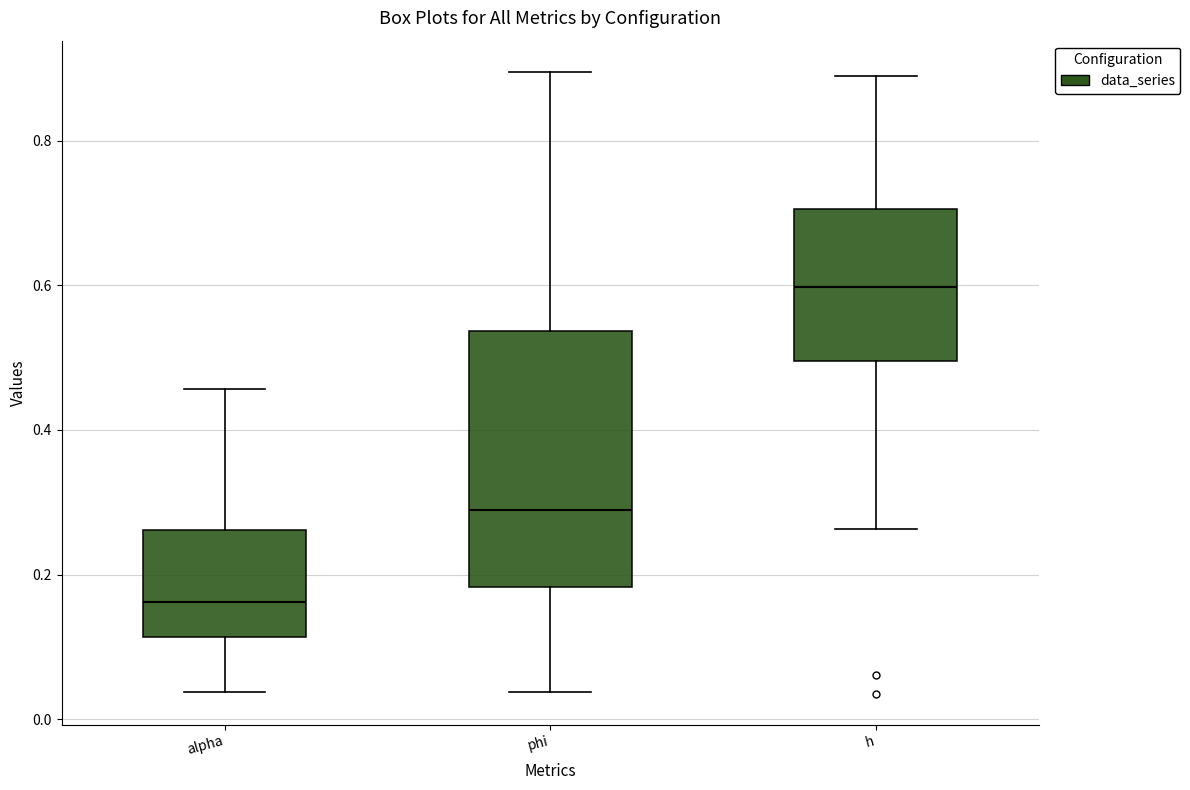

Where is the upper edge of the box for h on the y-axis? The values are not printed on the chart, so give them approximately, as read against the axis.

0.70